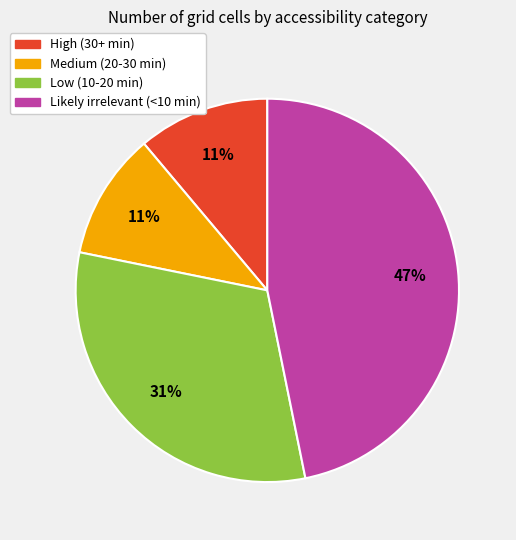

Is Medium (20-30 min) the majority of the pie?

No